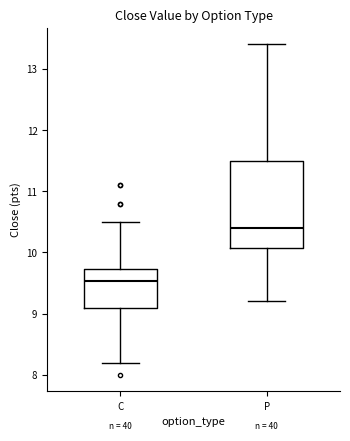

Reading left to right, transcribe this box plot: for each box, give where its median line is, the range the box spans, and where its two whiskers end, as read against the y-axis. The values are not printed on the chart, so give them approximately, as read against the axis.

C: median 9.5, box 9.1 to 9.7, whiskers 8.2 to 10.5
P: median 10.4, box 10.1 to 11.5, whiskers 9.2 to 13.4